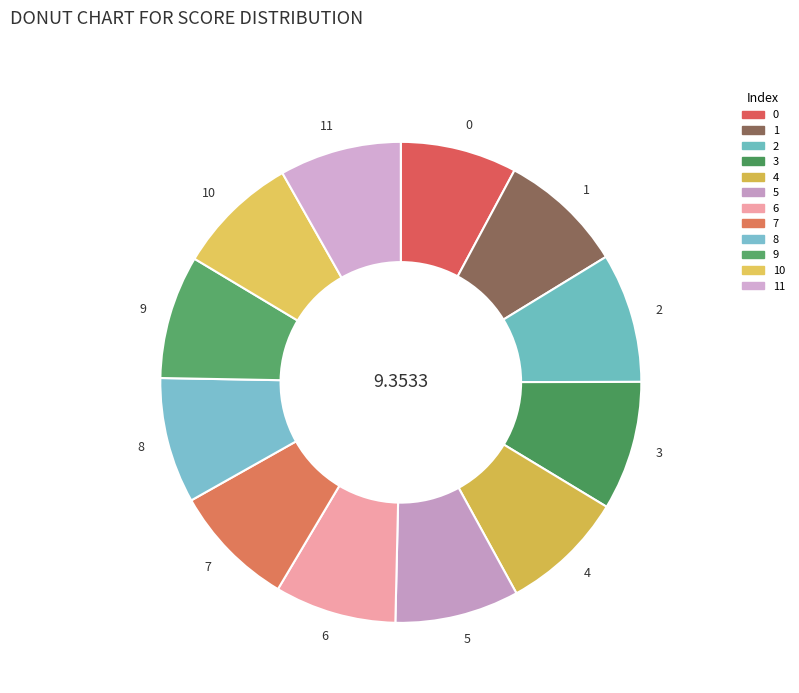

Count the number of slices in the pie.

12